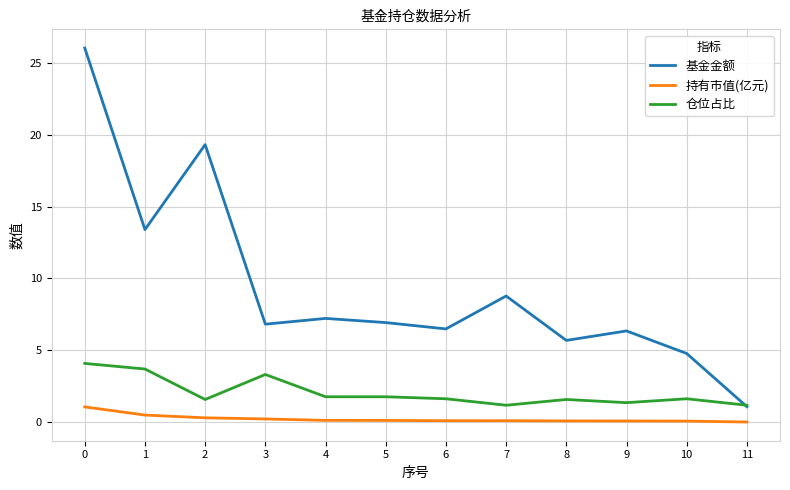

Which series has the largest total across all categories?

基金金额